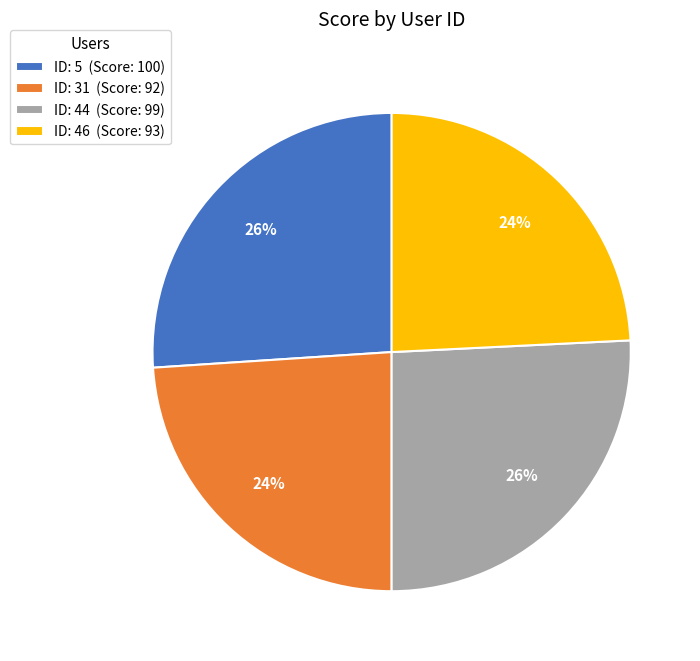

To the nearest percent, what is the difference between the largest and smallest slice percentages?

2%